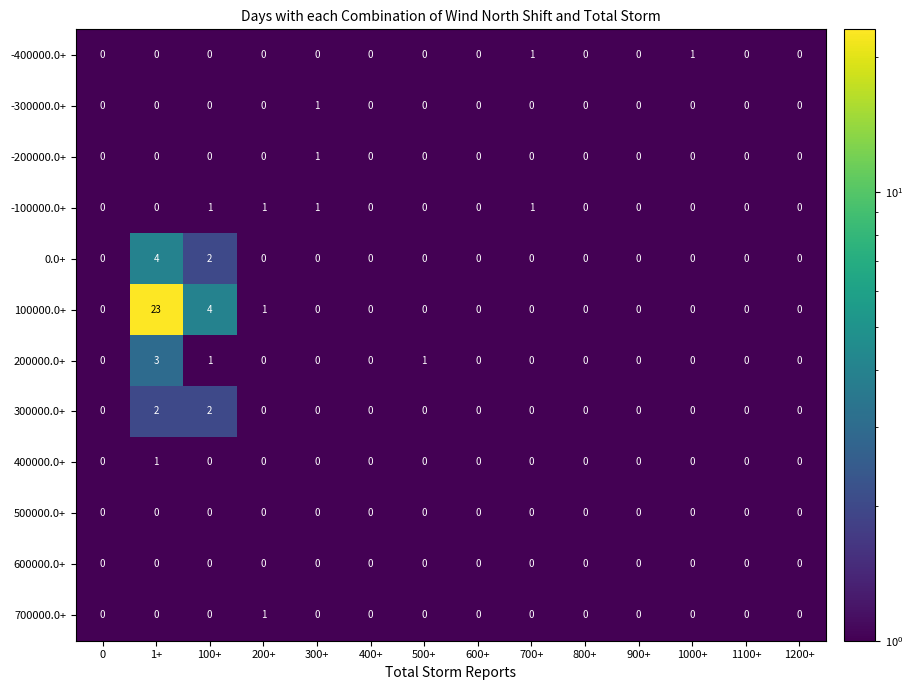

At which category is the sum across all series the highest?

1+